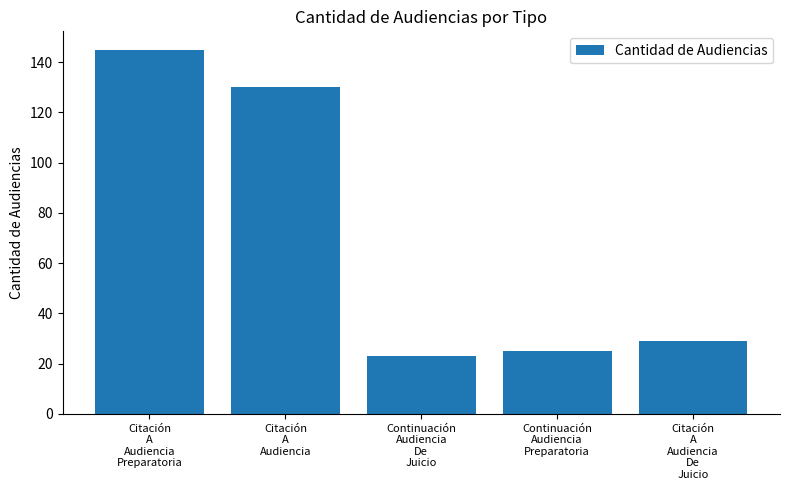

Reading left to right, list all the values displayed in this chart.

145	130	23	25	29